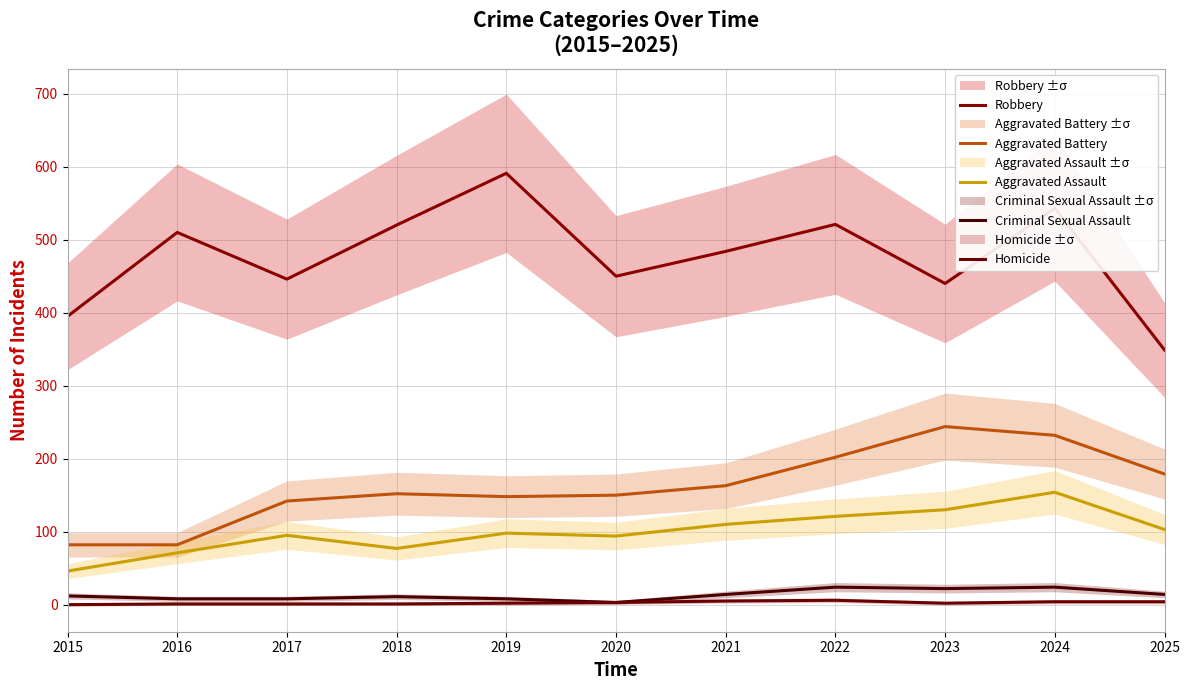

How many categories are shown in the chart?

11